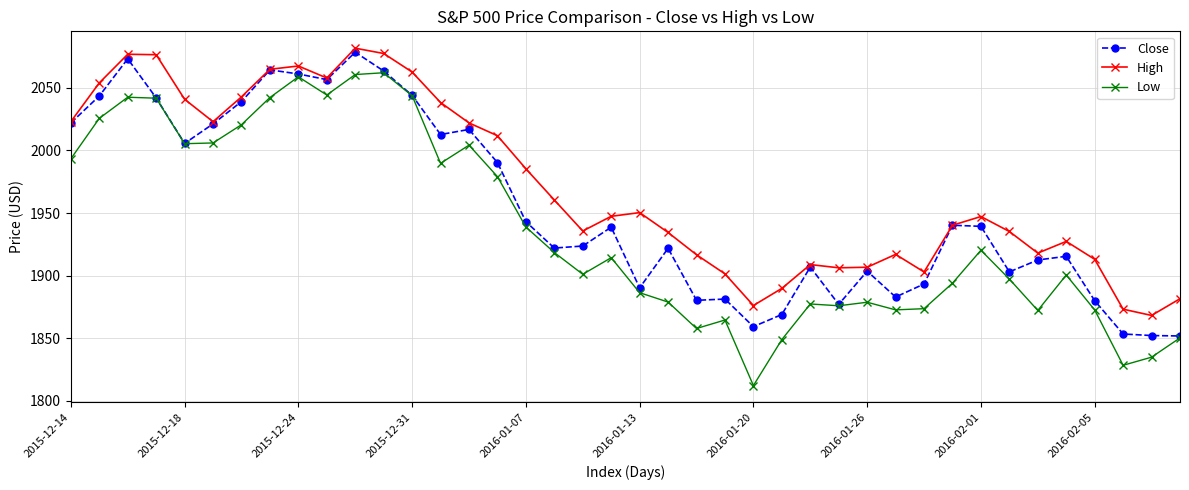

What is the value of the High point at the 10th from the left?

2057.8